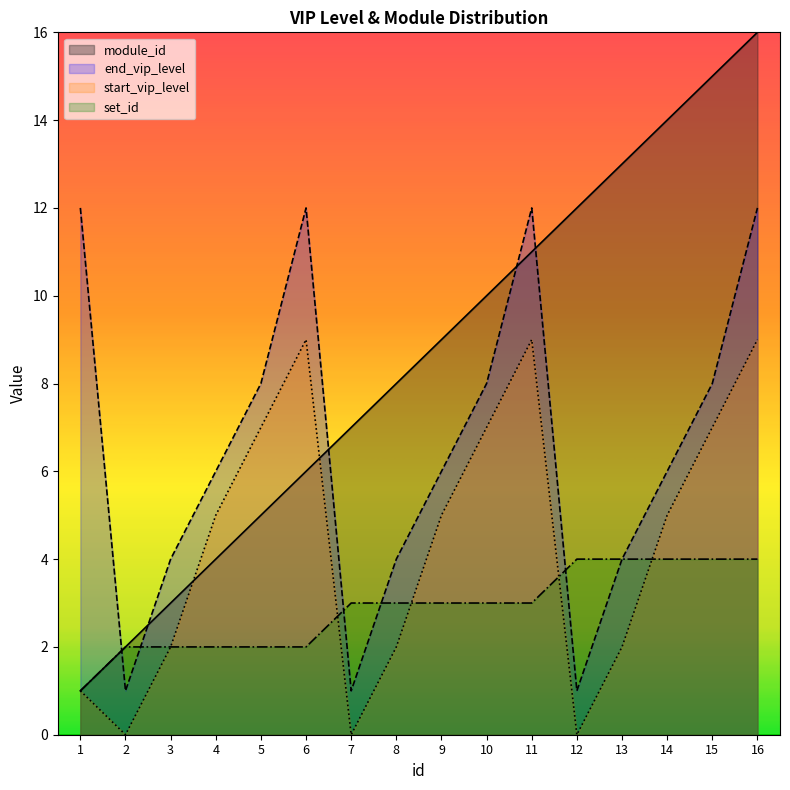

True or false: end_vip_level and start_vip_level intersect in this chart.

False